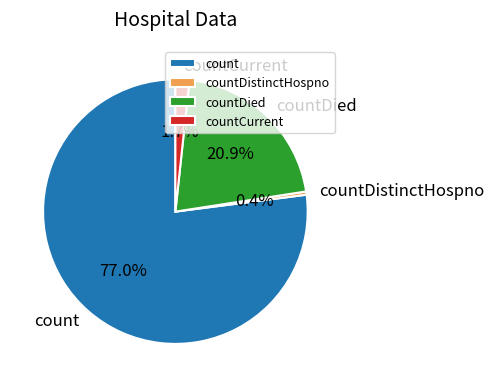

What portion of the pie excludes countCurrent?

98.3%